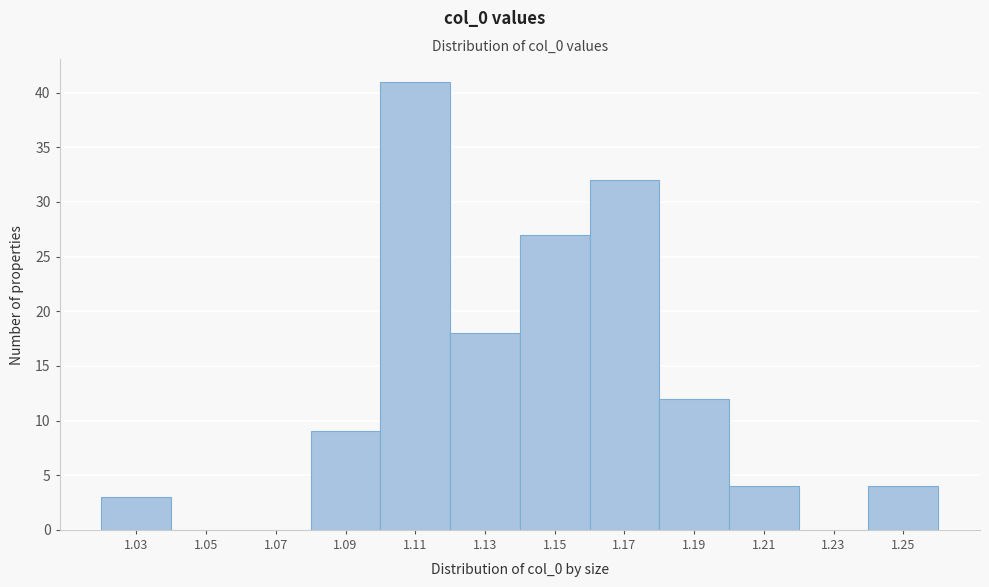

Reading left to right, list all the values displayed in this chart.

1.03=3	1.05=0	1.07=0	1.09=9	1.11=41	1.13=18	1.15=27	1.17=32	1.19=12	1.21=4	1.23=0	1.25=4